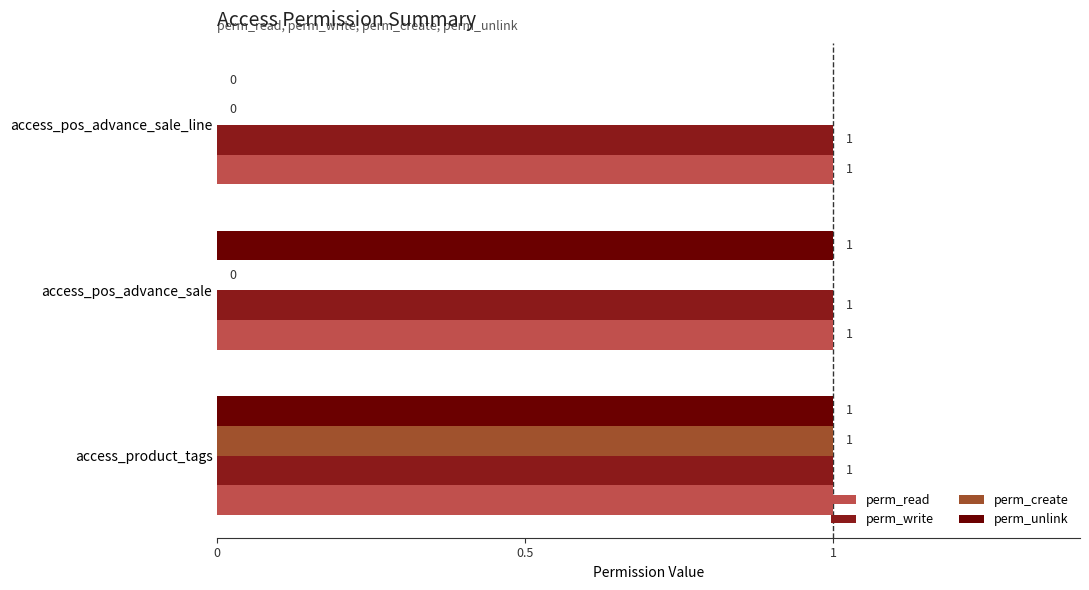

What is the average value of the perm_create series?

0